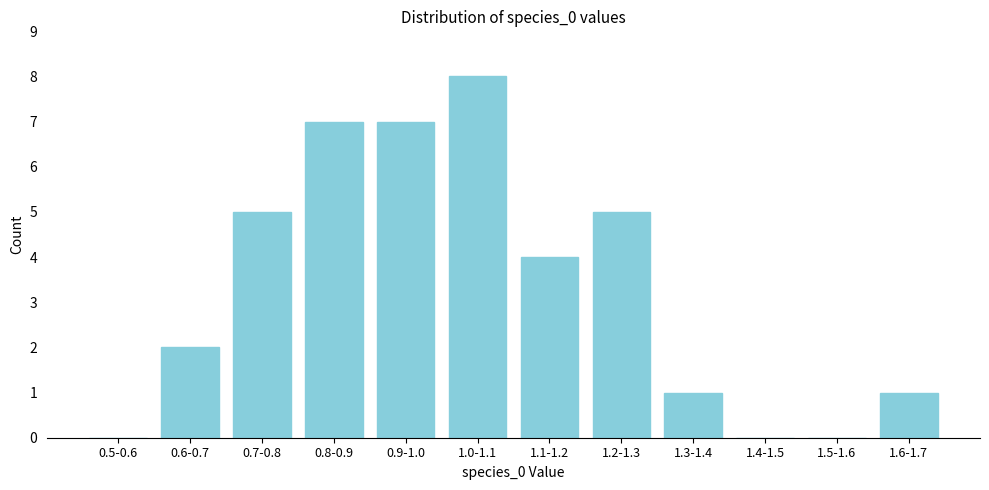

Reading left to right, what are all the values shown in this chart?

0.5-0.6=0	0.6-0.7=2	0.7-0.8=5	0.8-0.9=7	0.9-1.0=7	1.0-1.1=8	1.1-1.2=4	1.2-1.3=5	1.3-1.4=1	1.4-1.5=0	1.5-1.6=0	1.6-1.7=1